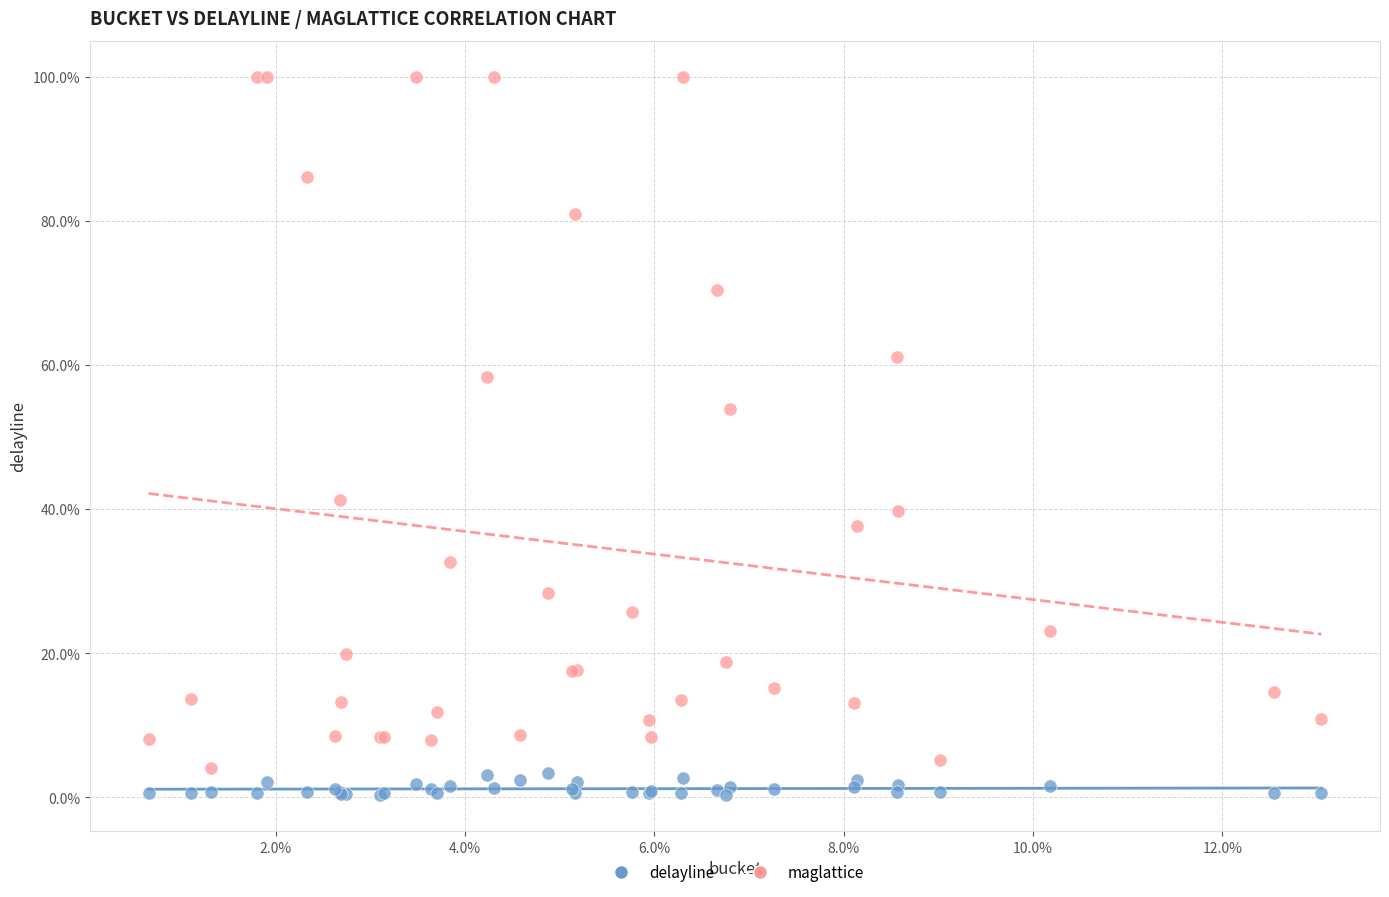

Which series contains the highest Y value?

maglattice